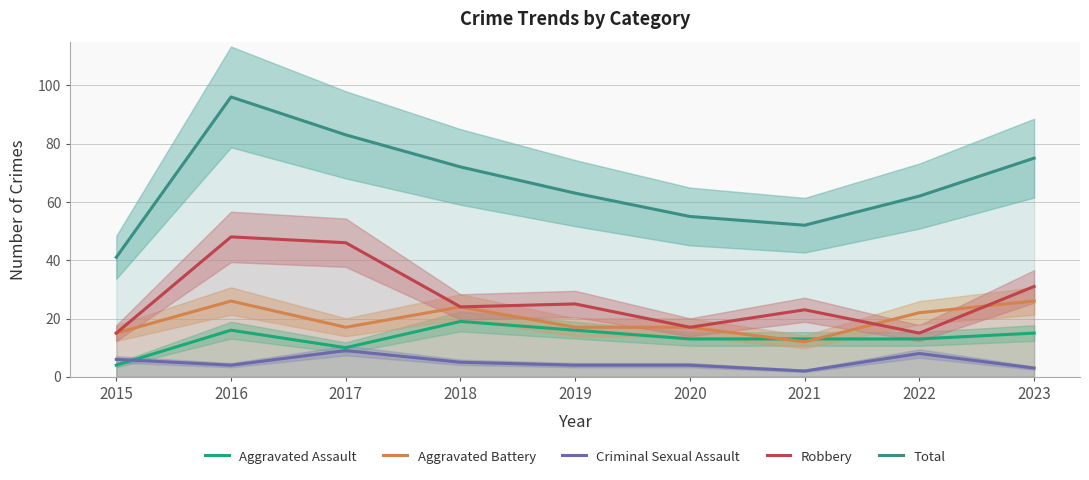

True or false: Criminal Sexual Assault and Aggravated Battery cross at least once.

False